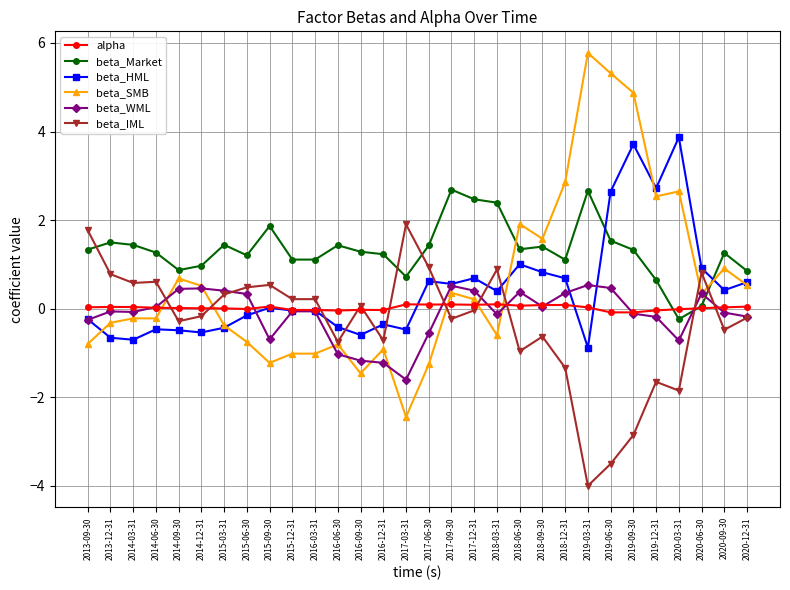

Does the chart display data point markers on the line(s)?

Yes